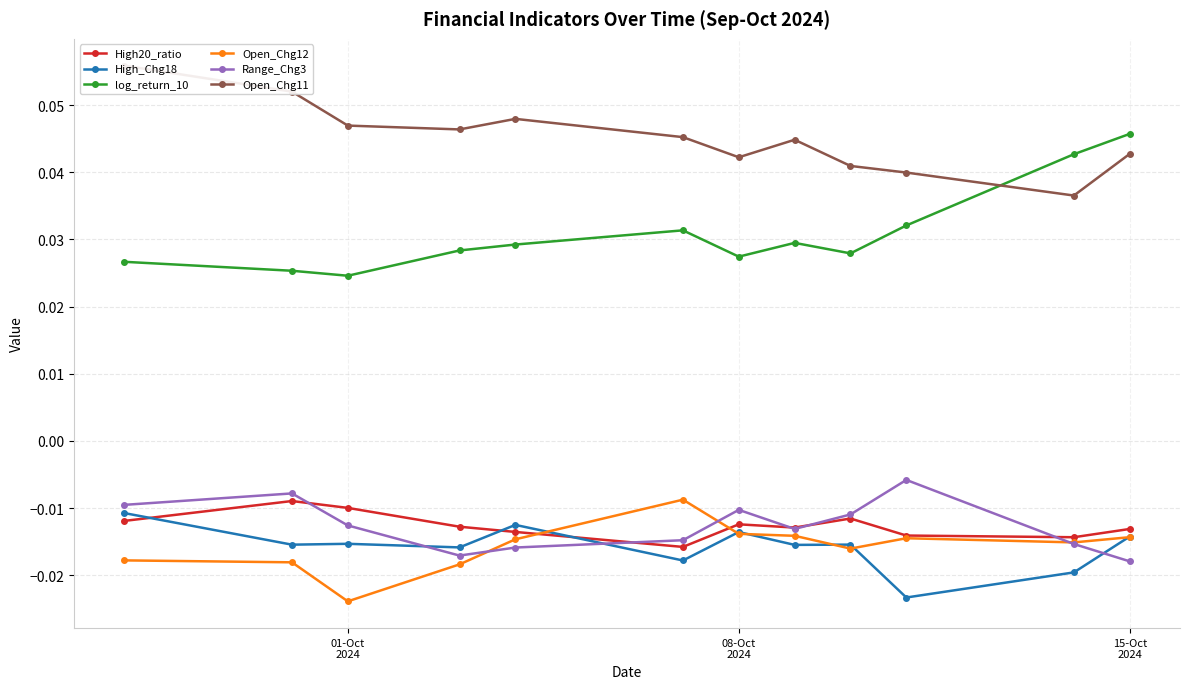

How many log_return_10 values are between 0 and 1?

12